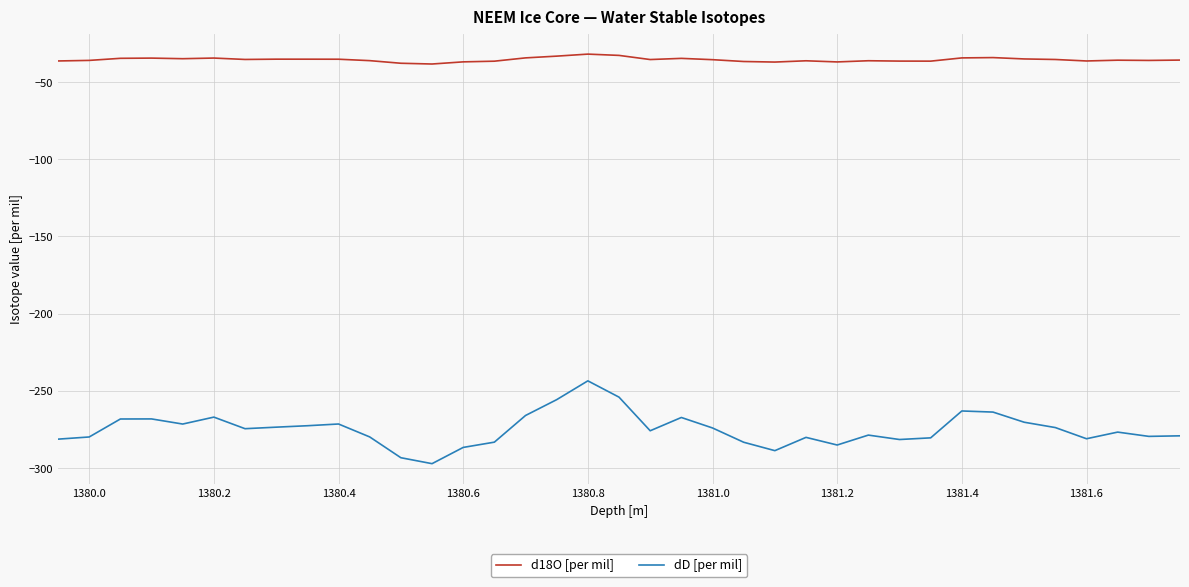

What is the difference between the maximum and minimum values in the dD [per mil] series?

53.6